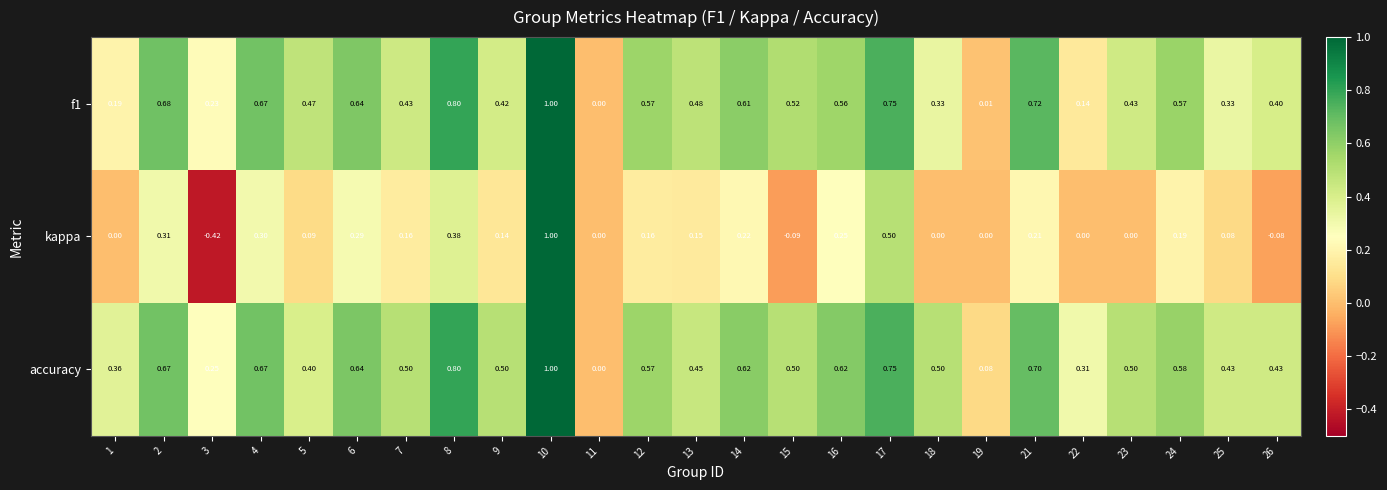

Which category has the lowest value across all series?

3